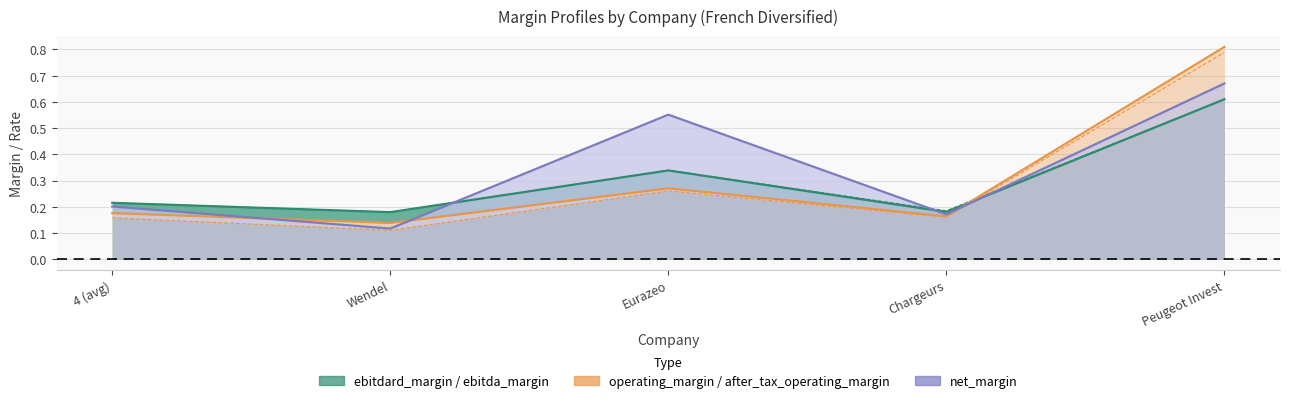

What is the value of the after_tax_operating_margin point at the 2nd from the left?

0.1